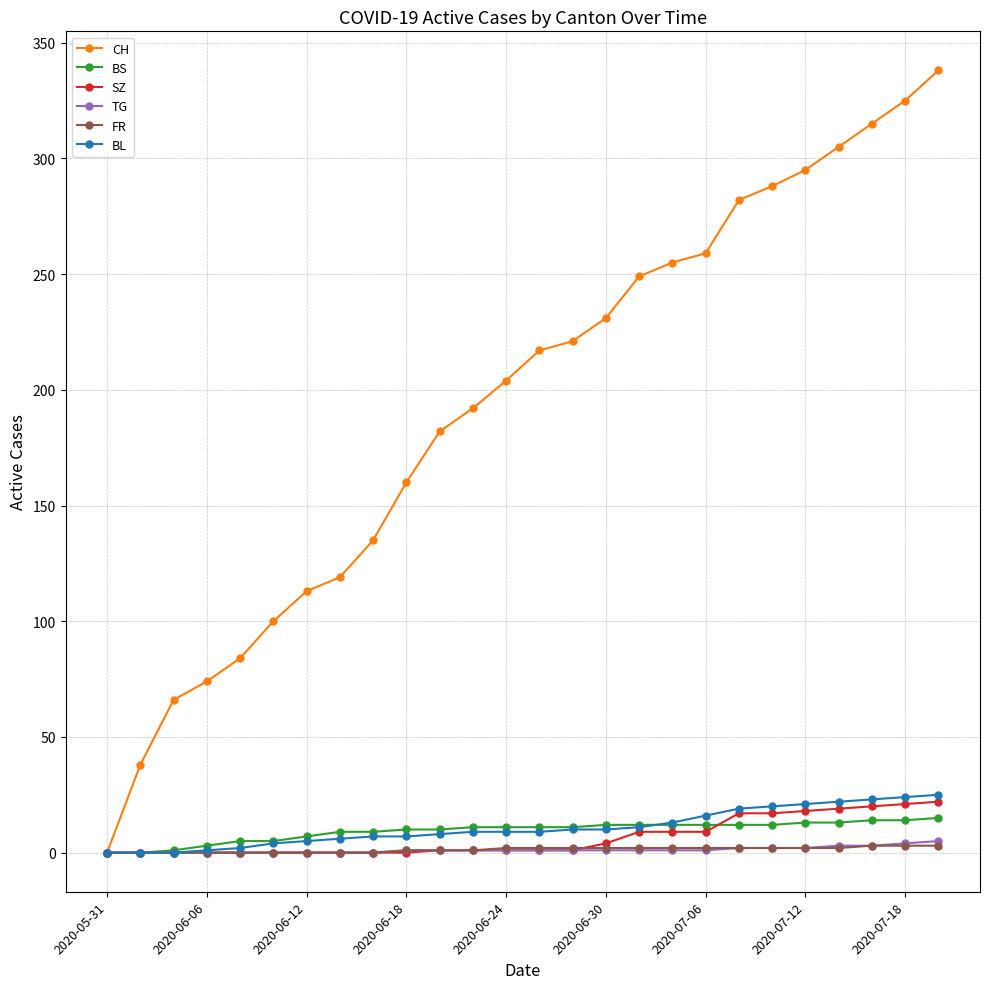

Which series has the widest spread of values?

CH